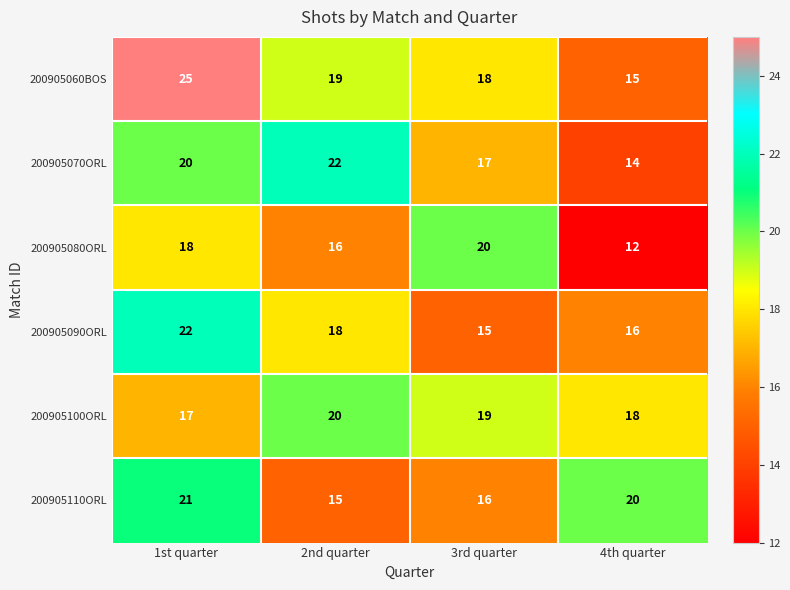

The value of 200905110ORL at 3rd quarter is 7. True or false?

False